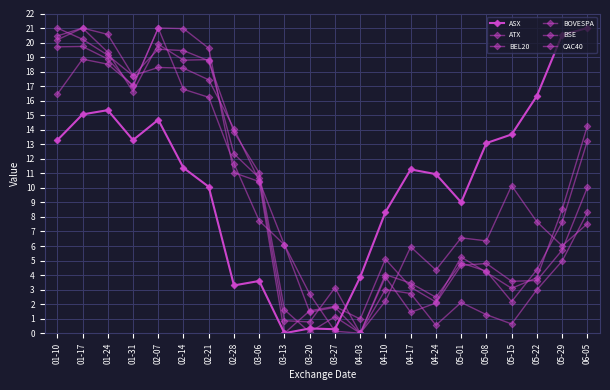

Is this an area chart (filled region under the line)?

No